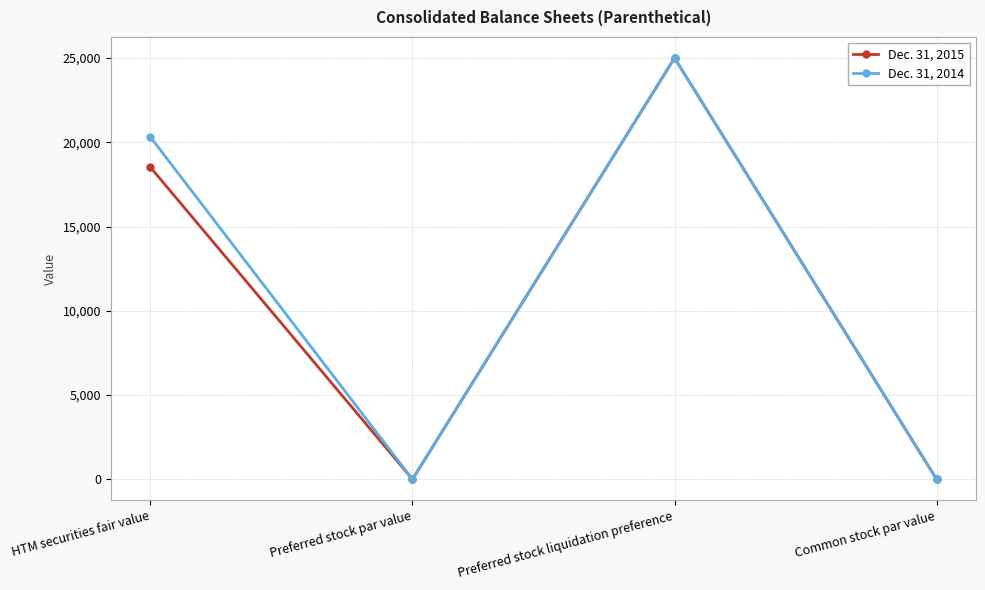

How many lines are shown in the chart?

2